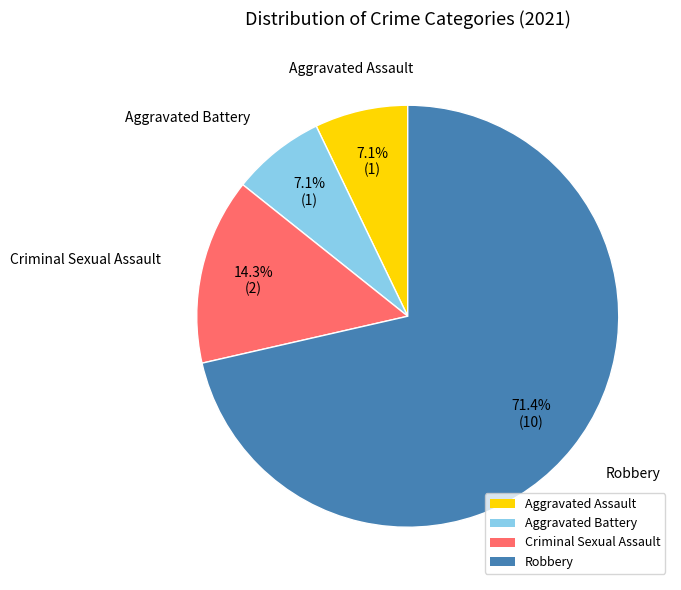

Does Criminal Sexual Assault account for over 50% of the chart?

No